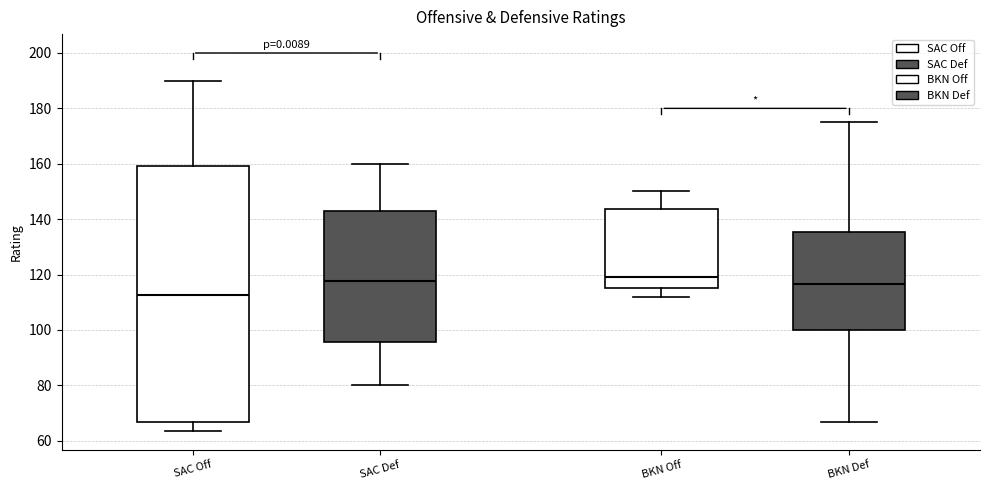

Reading left to right, read every box against the y-axis: the position of its median line, the range the box covers, and the ends of its whiskers. The values are not printed on the chart, so give them approximately, as read against the axis.

SAC Off: median 112, box 66 to 160, whiskers 64 to 190
SAC Def: median 118, box 96 to 142, whiskers 80 to 160
BKN Off: median 120, box 116 to 144, whiskers 112 to 150
BKN Def: median 116, box 100 to 136, whiskers 66 to 176